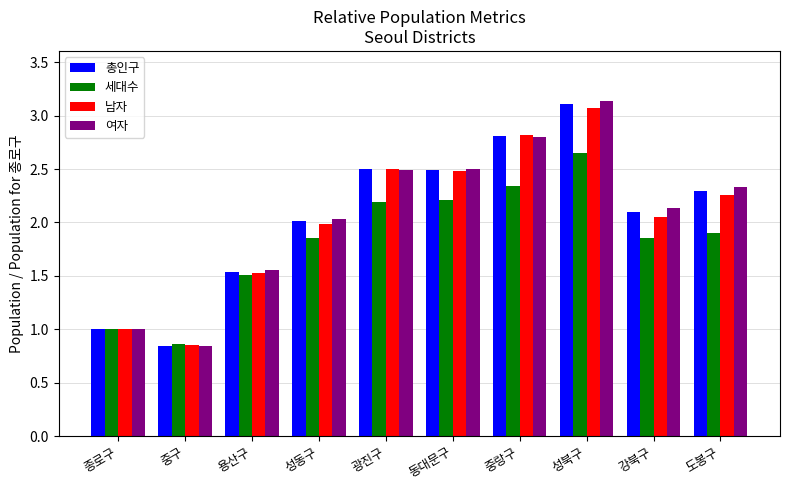

What is the label of the 7th bar from the right?

성동구